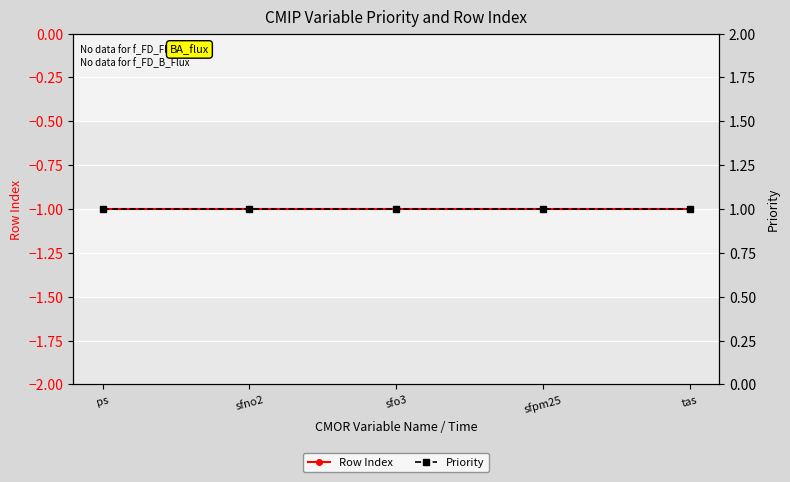

True or false: Row Index and Priority intersect in this chart.

False